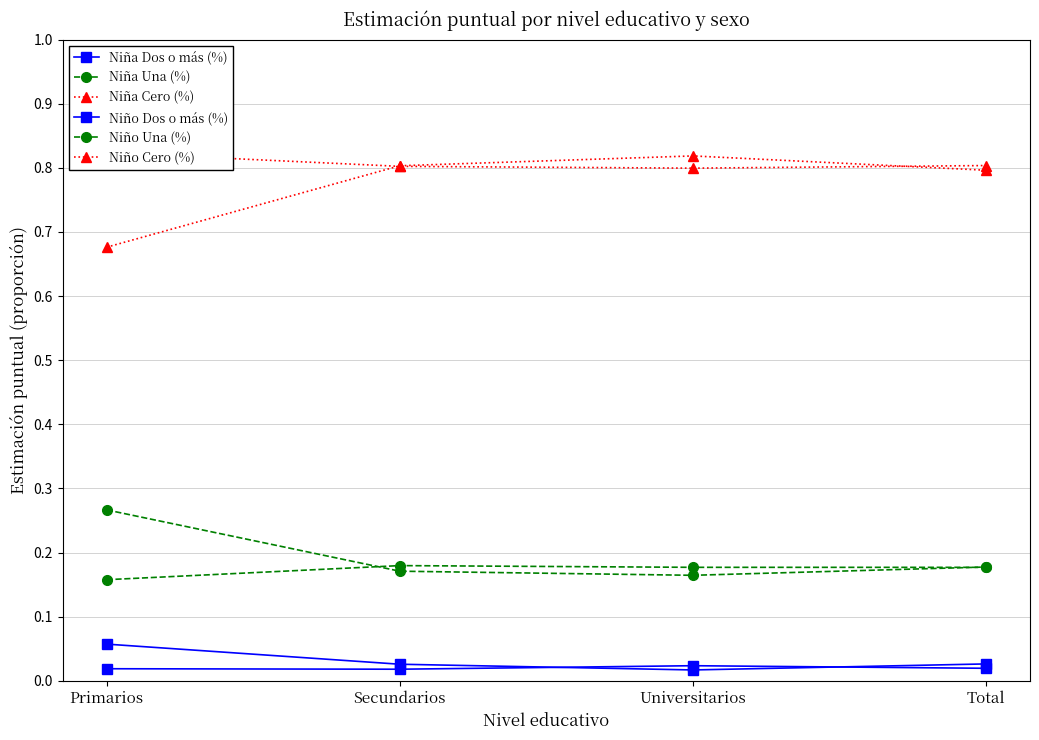

True or false: Niño Dos o más (%) and Niño Una (%) intersect in this chart.

False